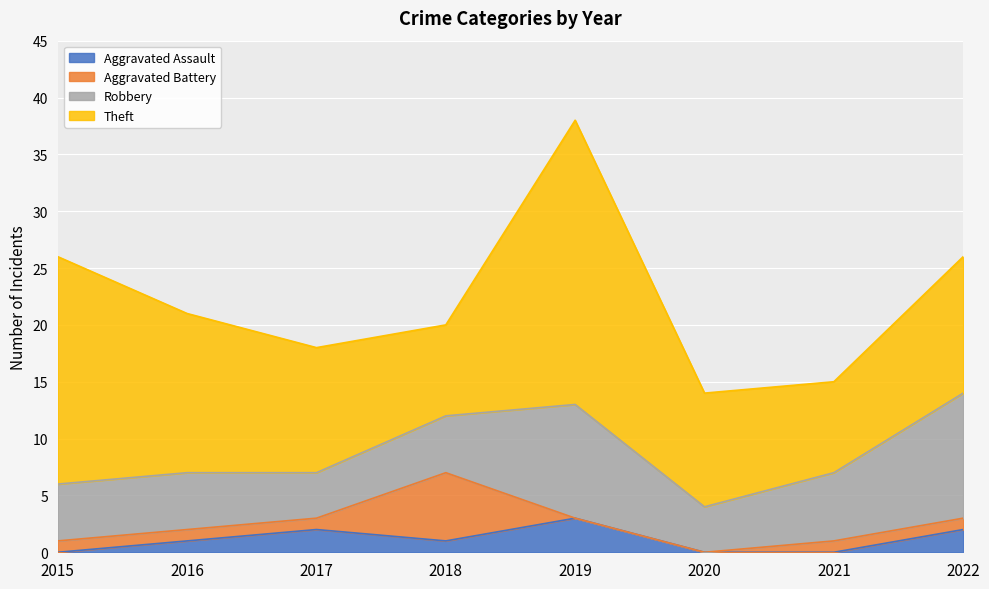

Reading left to right, extract all data points from this chart.

Aggravated Assault: 0	1	2	1	3	0	0	2
Aggravated Battery: 1	1	1	6	0	0	1	1
Robbery: 5	5	4	5	10	4	6	11
Theft: 20	14	11	8	25	10	8	12